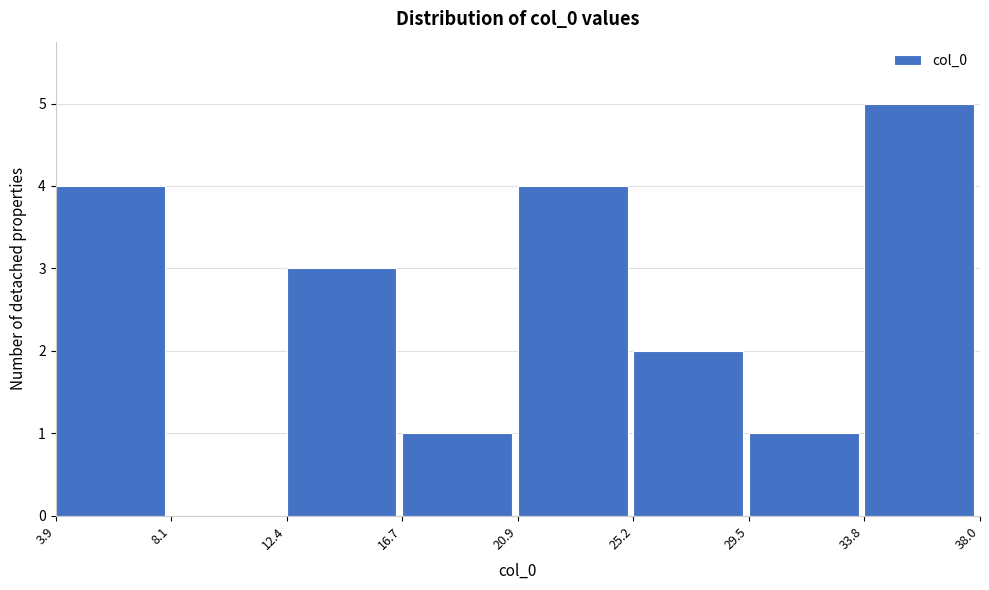

Reading left to right, list every bar in this chart as the range it spans on the x-axis followed by its height. The values are not printed on the chart, so give them approximately, as read against the axis.

3.9 to 8.1: 4
8.1 to 12.4: 0
12.4 to 16.7: 3
16.7 to 20.9: 1
20.9 to 25.2: 4
25.2 to 29.5: 2
29.5 to 33.8: 1
33.8 to 38.0: 5